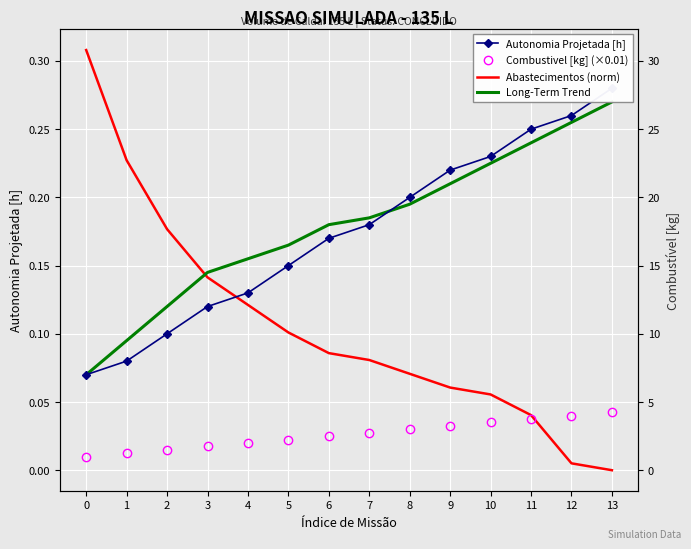

What is the value of the Autonomia Projetada [h] point at the 2nd from the left?

0.1